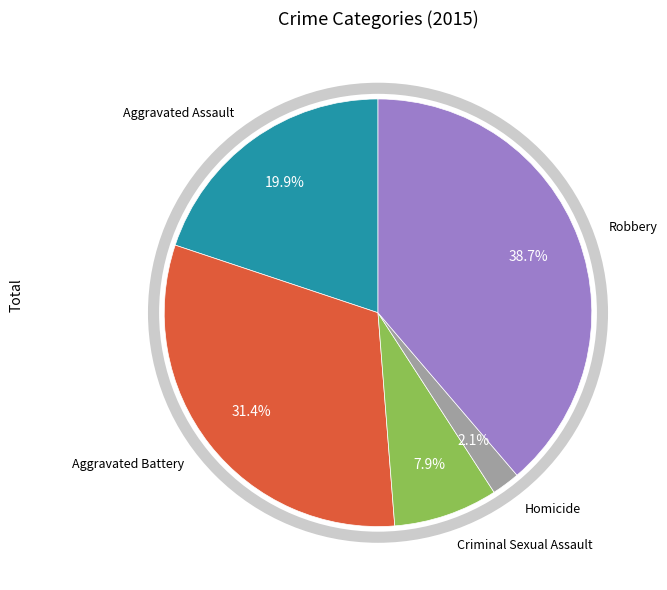

Is there any slice that represents more than half of the pie?

No